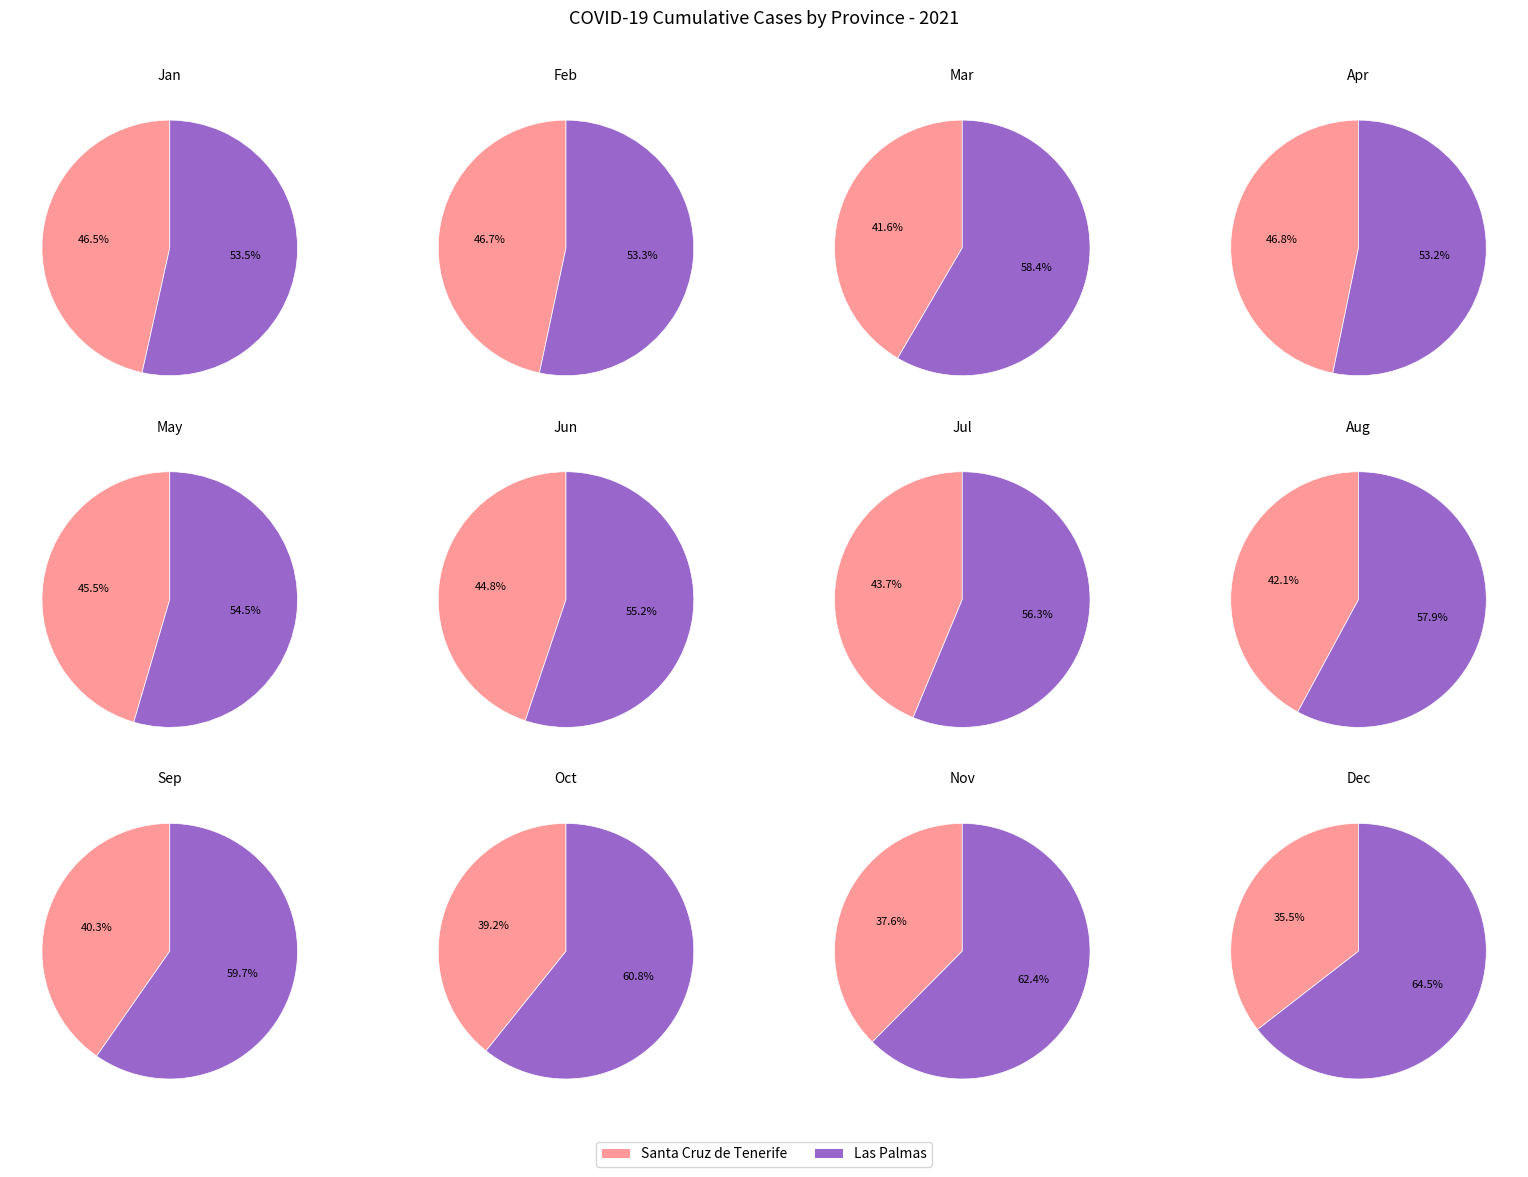

Does 4 represent more than half of the total?

No